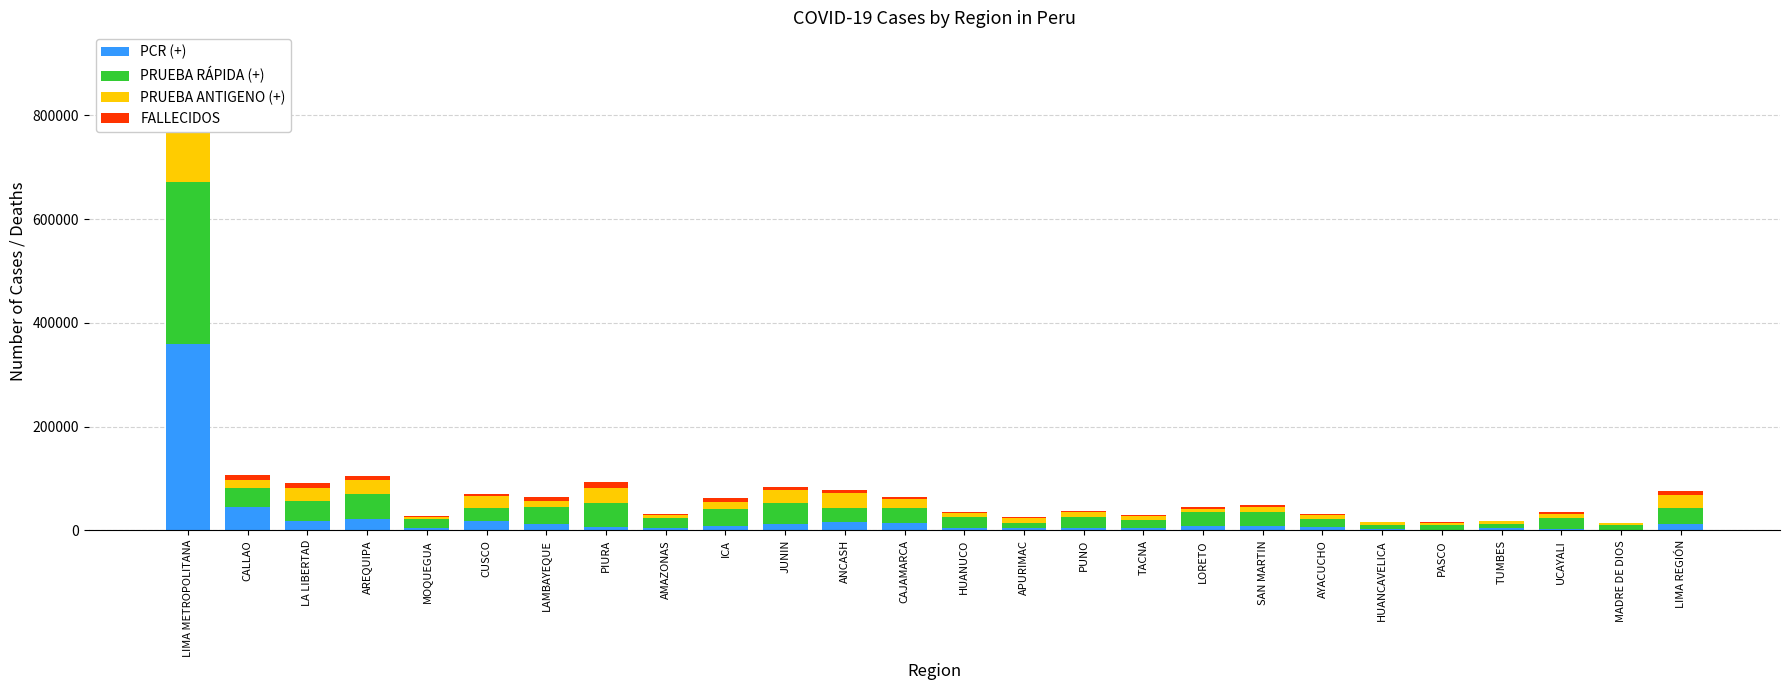

How many bars are there in each group?

4